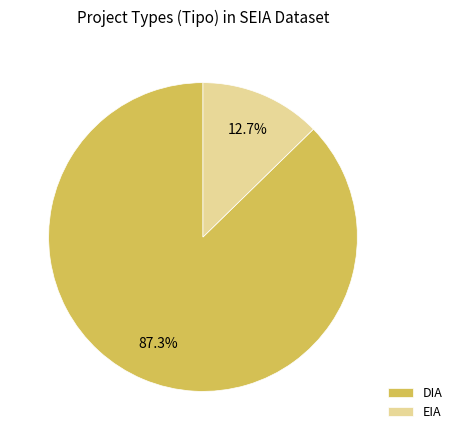

Which slice is the largest?

DIA